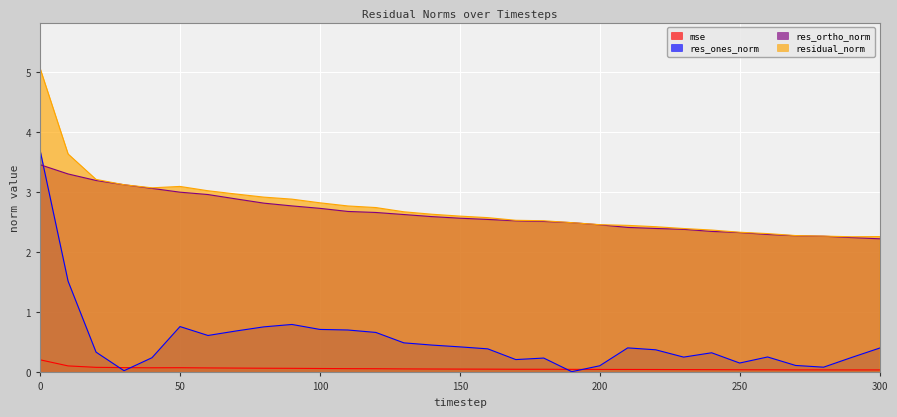

At how many categories does at least one series exceed 0?

31